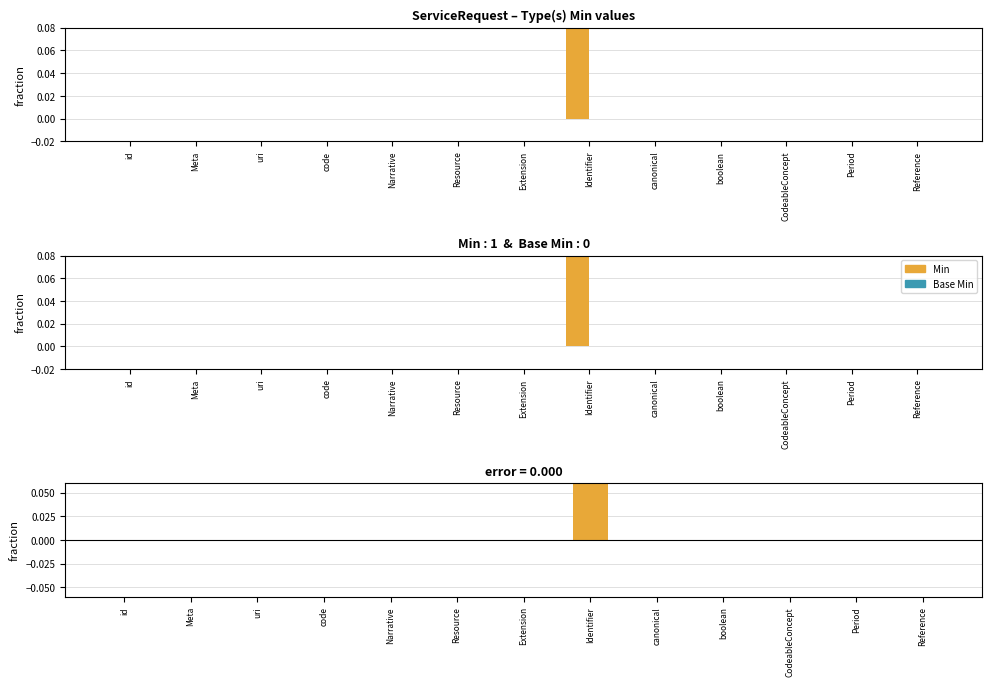

Which series has the largest range (max minus min)?

Min